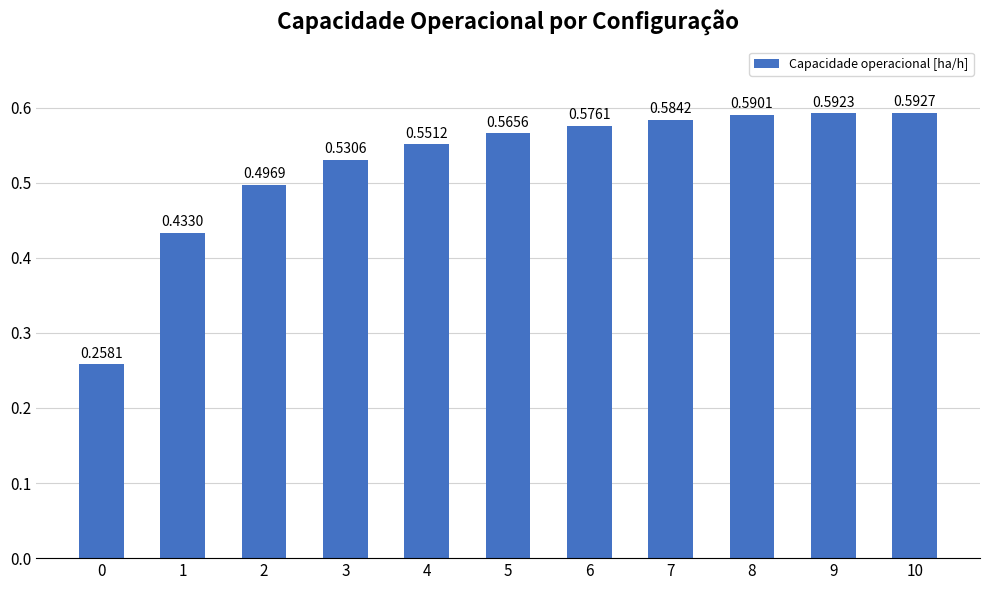

What is the sum of all values?

5.8